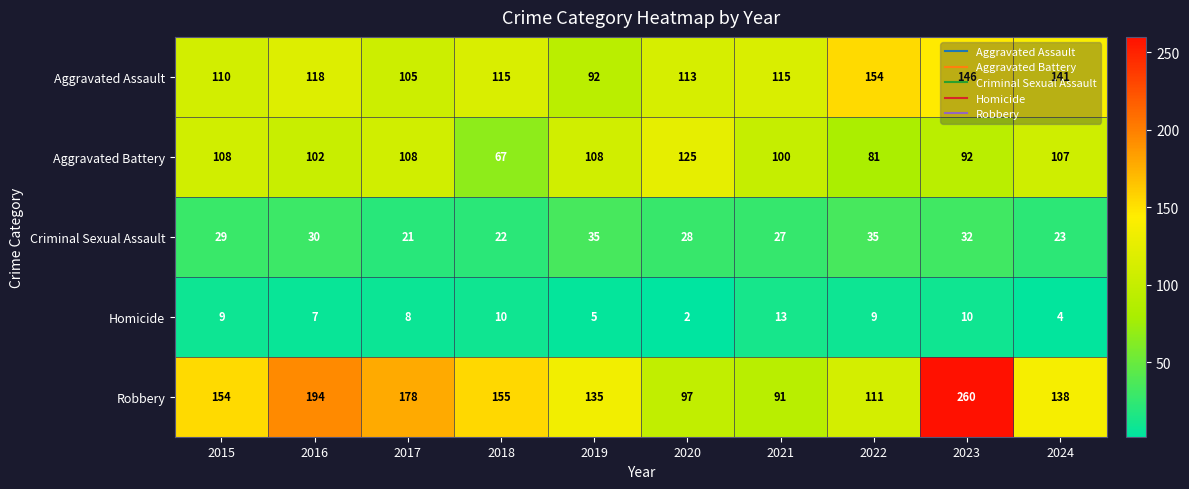

What is the spread (max minus min) of values at 2019?

130